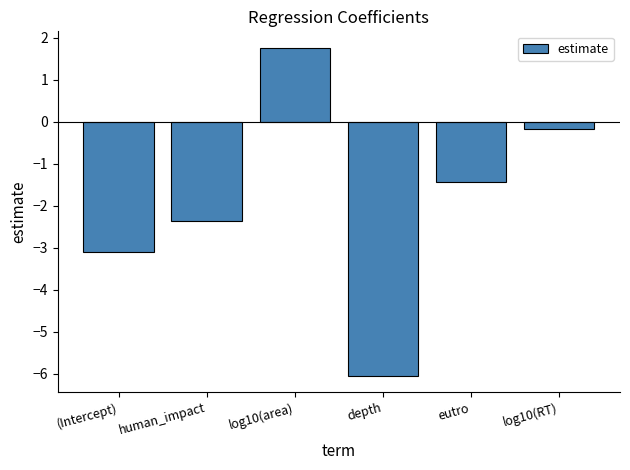

Where is the data nearest to the value -2?

human_impact